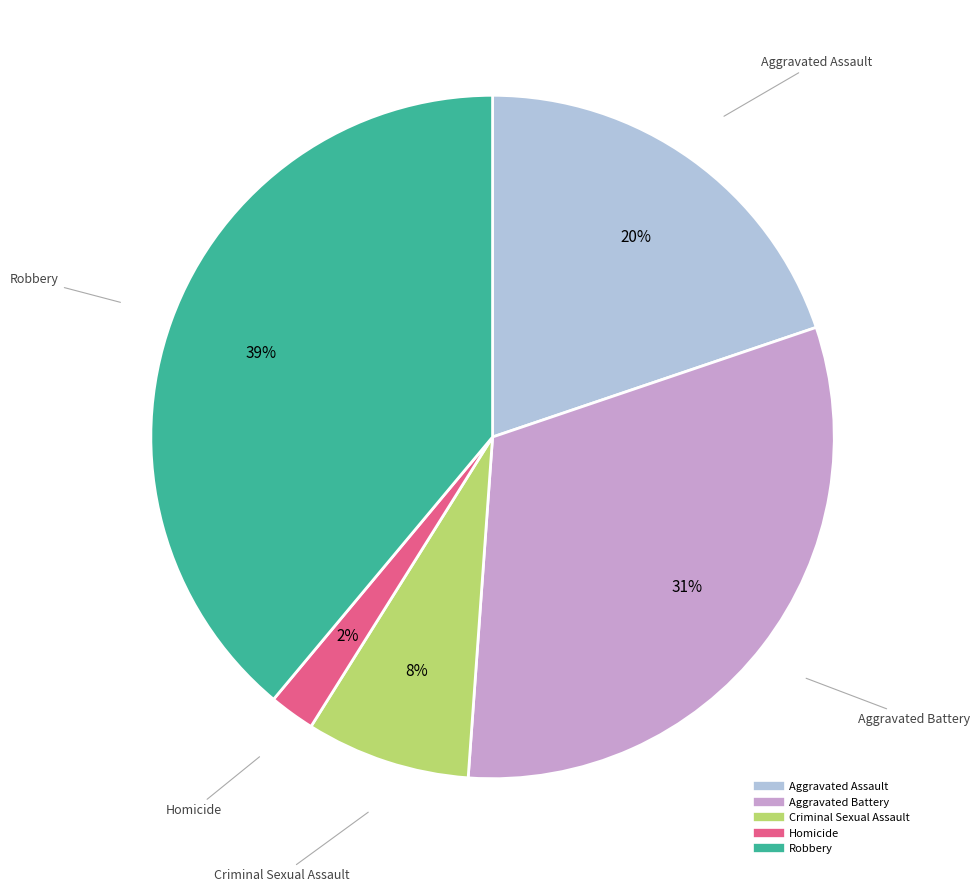

Does any single category account for the majority?

No